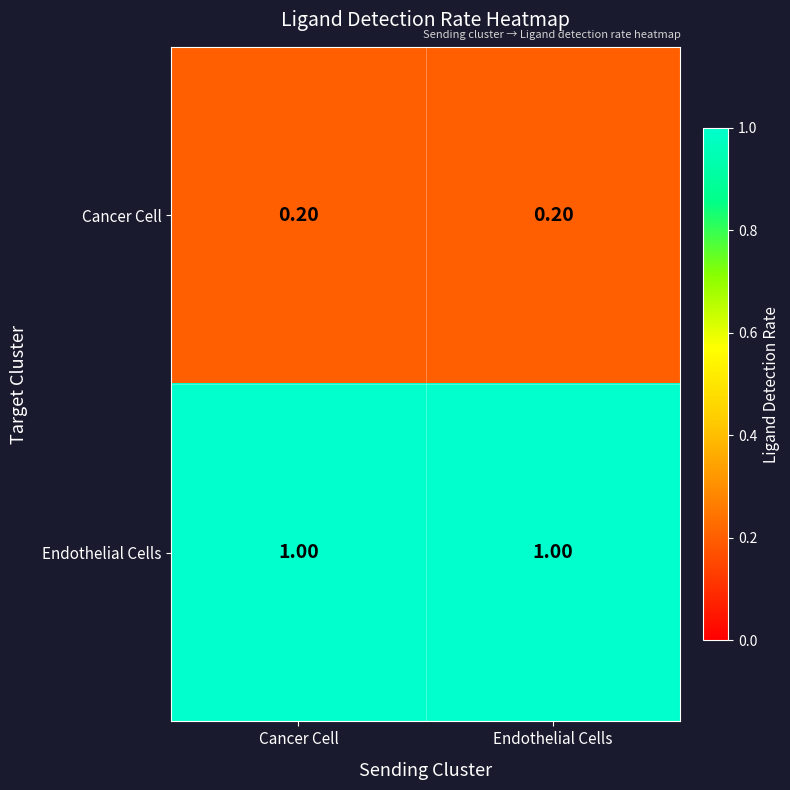

Rank the series by their maximum value, from lowest to highest.

Cancer Cell, Endothelial Cells